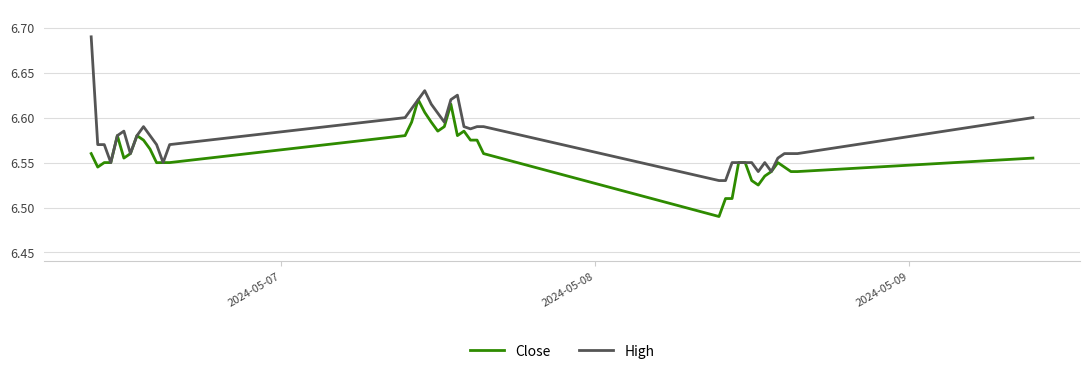

How many distinct data groups are displayed?

2